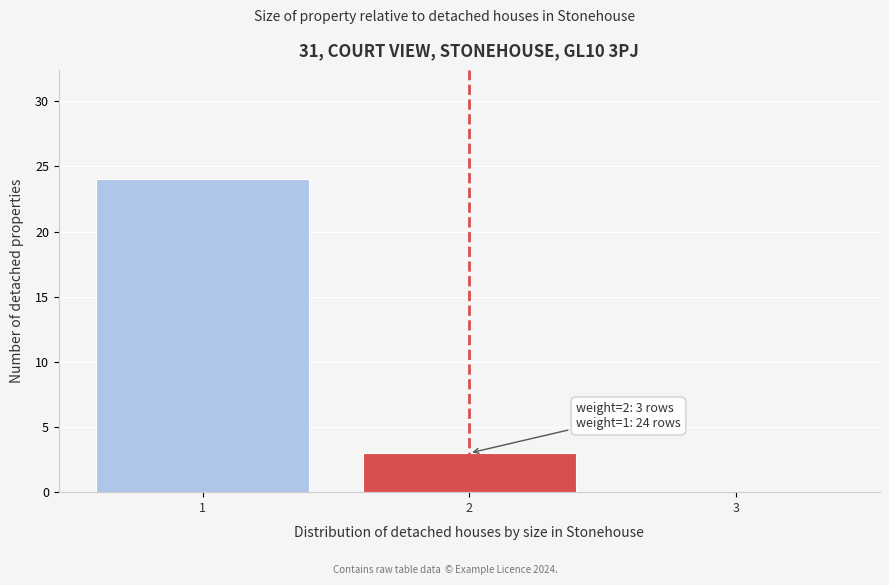

Which range on the x-axis has the tallest bar?

0.5 to 1.5